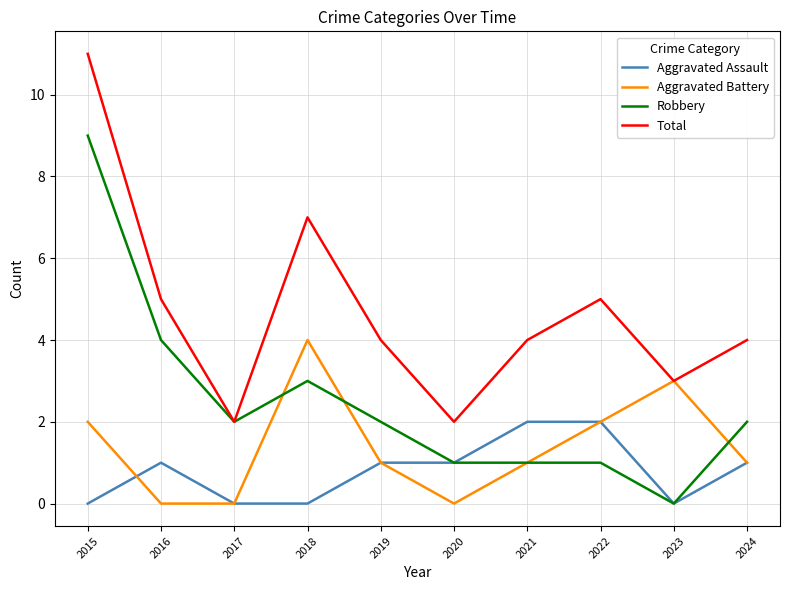

True or false: Total has a value of 4 at 2019.

True